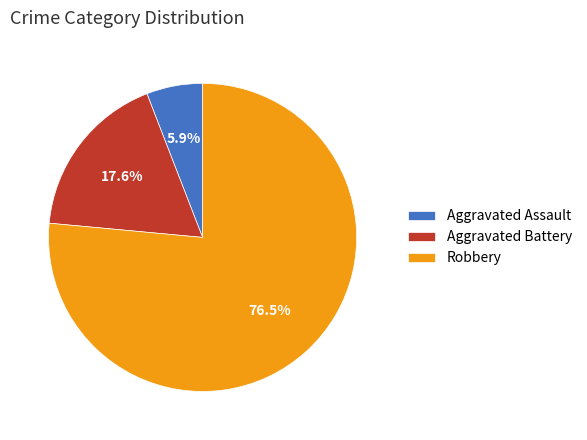

What percentage is the Aggravated Assault slice, to the nearest percent?

6%